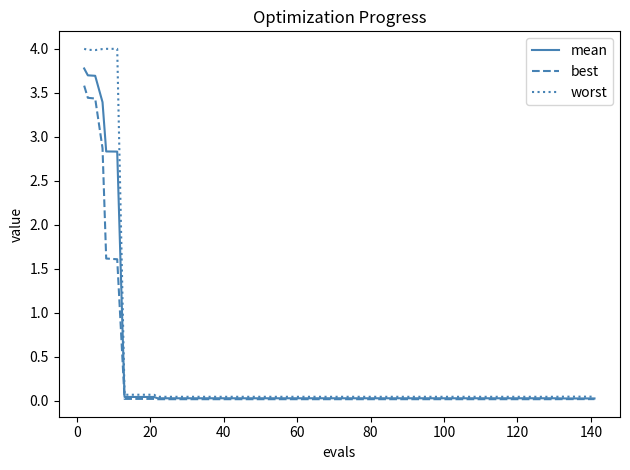

What is the highest value of the best series?

3.6